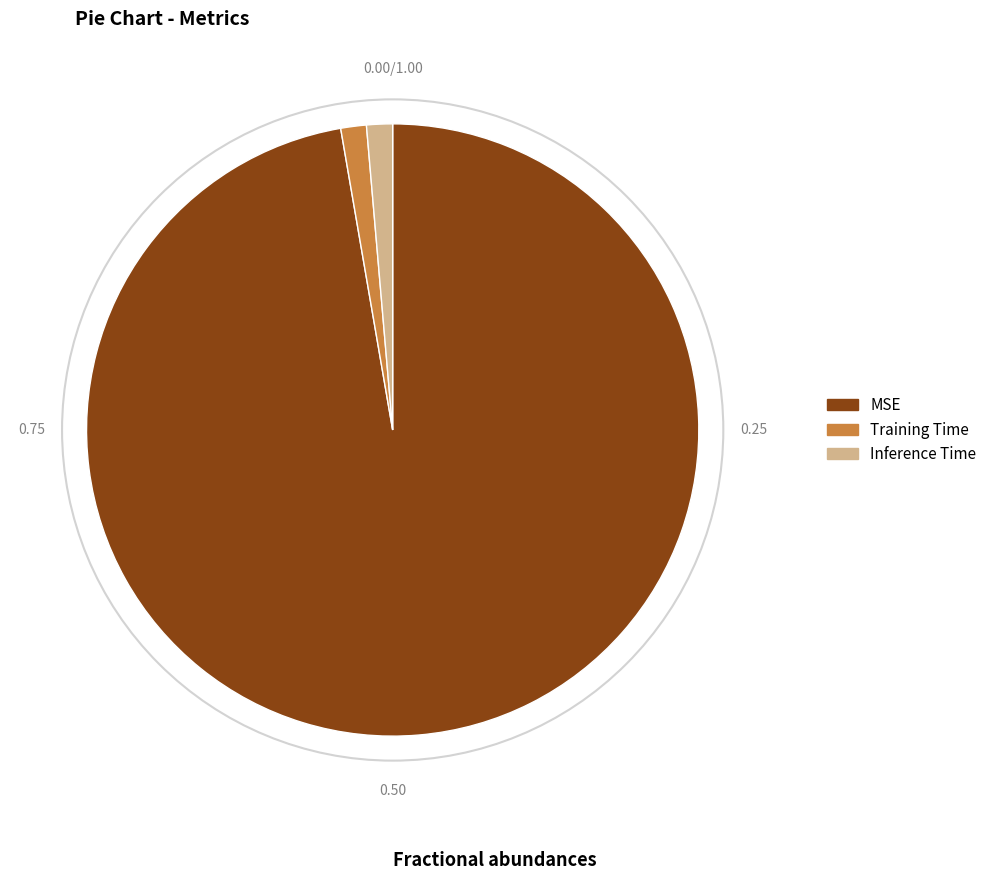

True or false: Training Time accounts for 1% of the total.

True